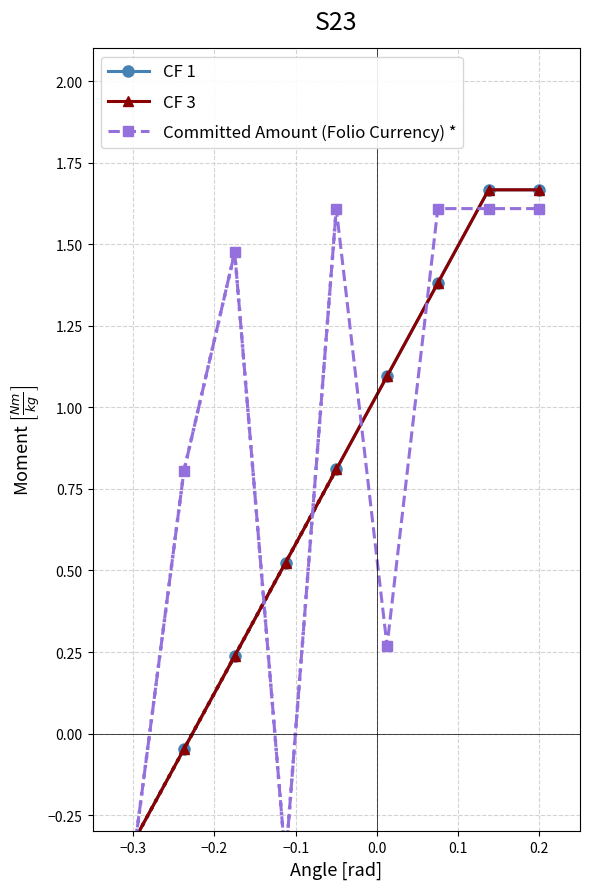

What position from the right is −0.2?

7